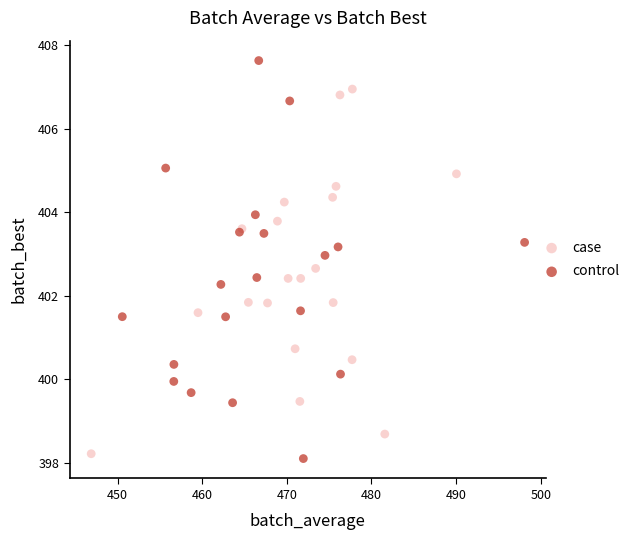

Which series reaches the maximum Y coordinate?

control